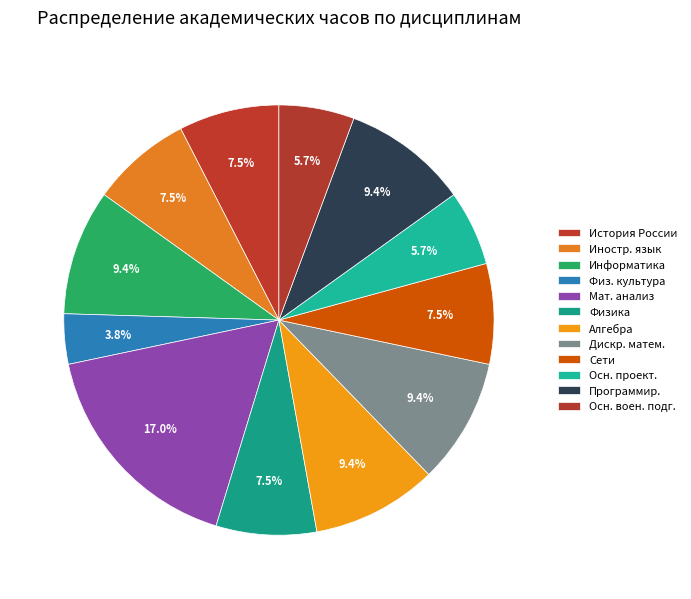

How many slices are in this pie chart?

12